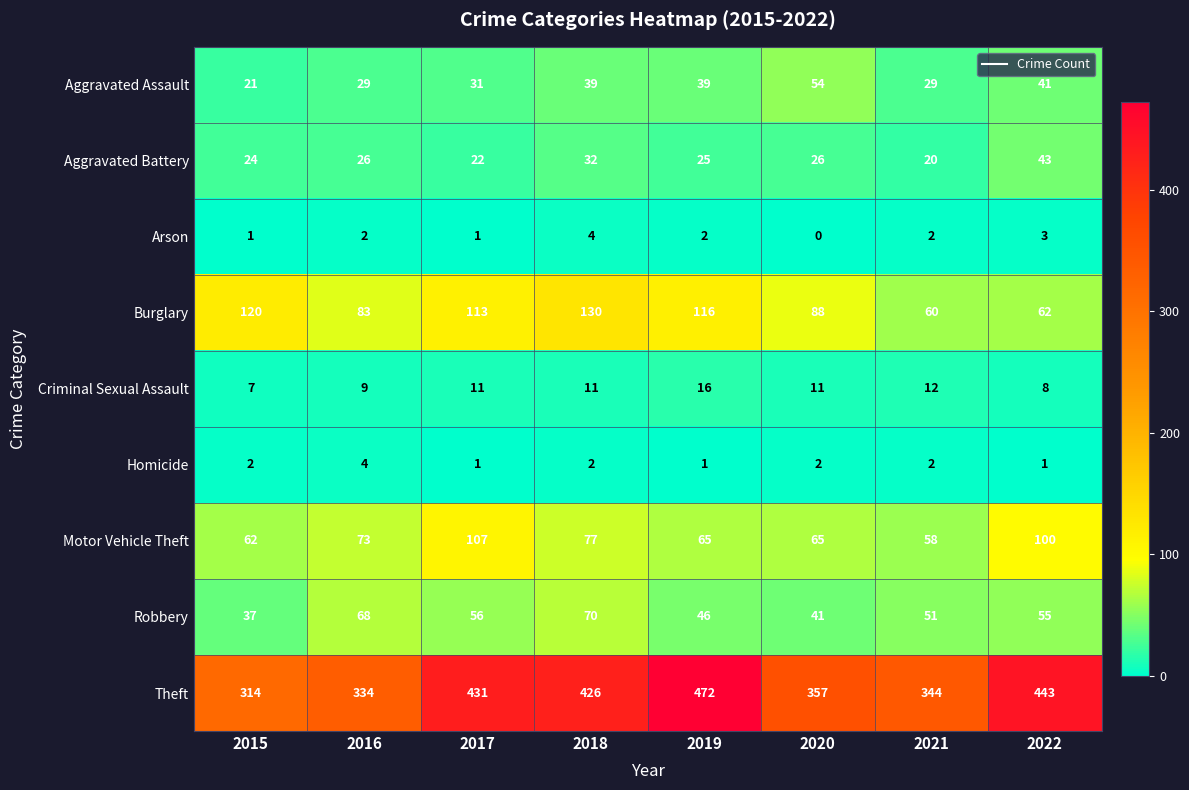

What is the total value across all series at 2016?

628